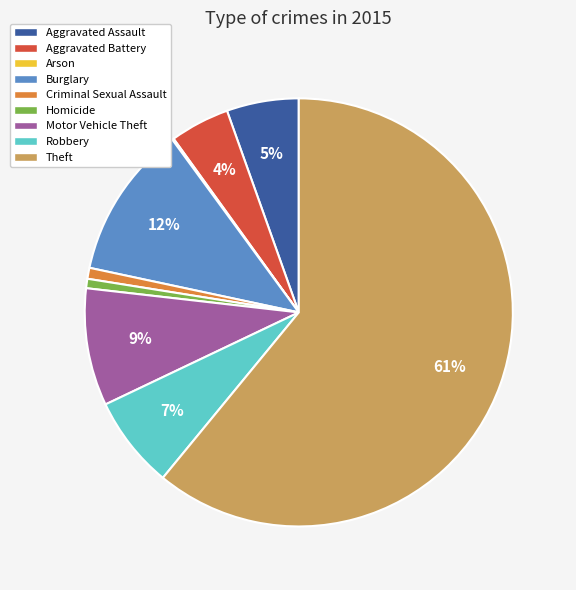

Which slice is the largest?

Theft